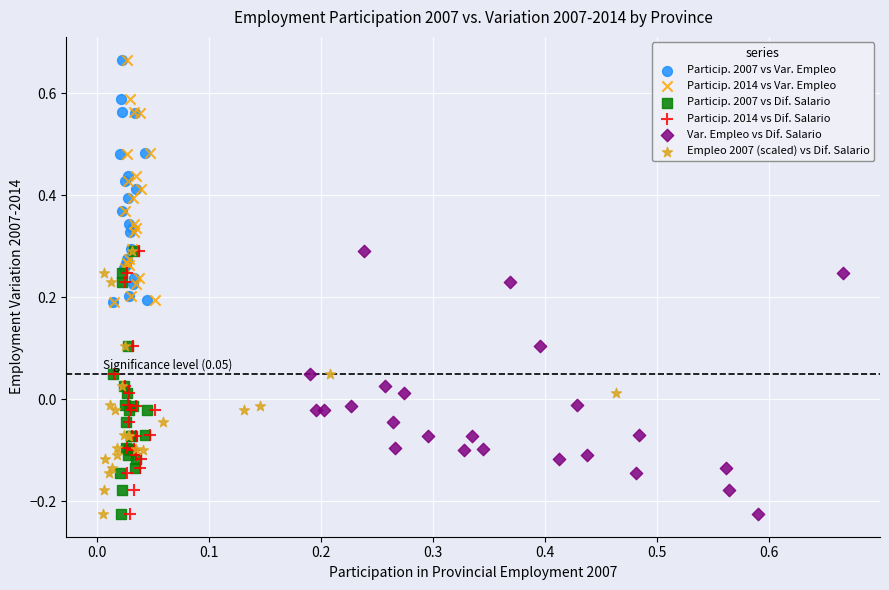

What are all the series names shown in the legend?

Particip. 2007 vs Var. Empleo, Particip. 2014 vs Var. Empleo, Particip. 2007 vs Dif. Salario, Particip. 2014 vs Dif. Salario, Var. Empleo vs Dif. Salario, Empleo 2007 (scaled) vs Dif. Salario